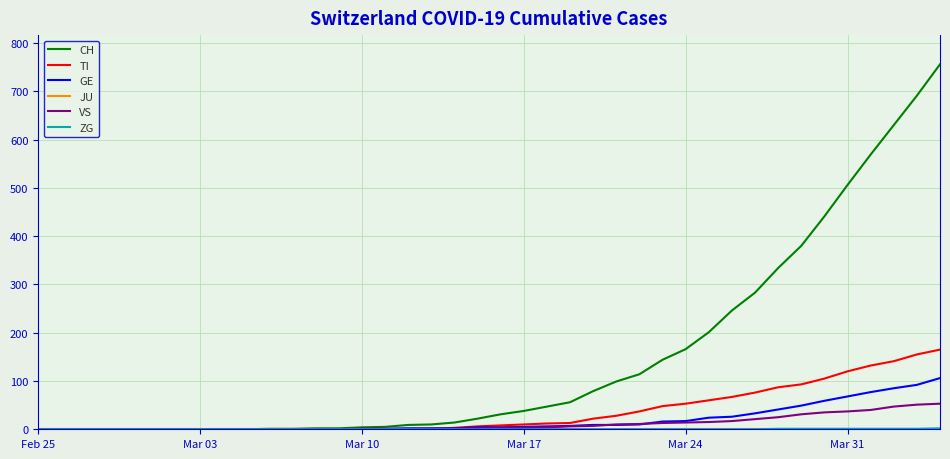

How many lines are shown in the chart?

6